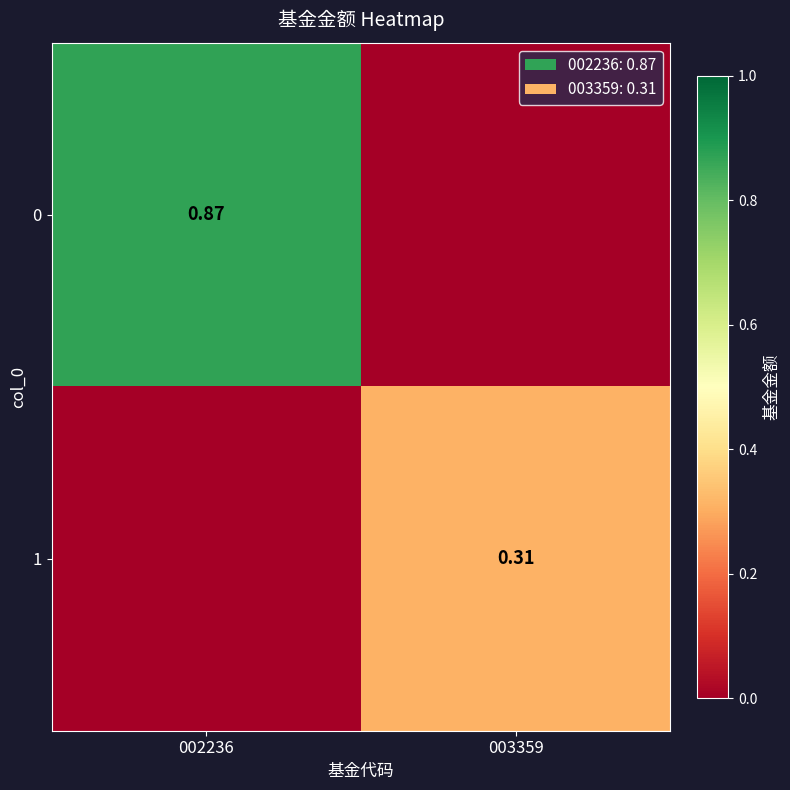

What is the sum of the 0 values at 002236 and 003359?

0.9